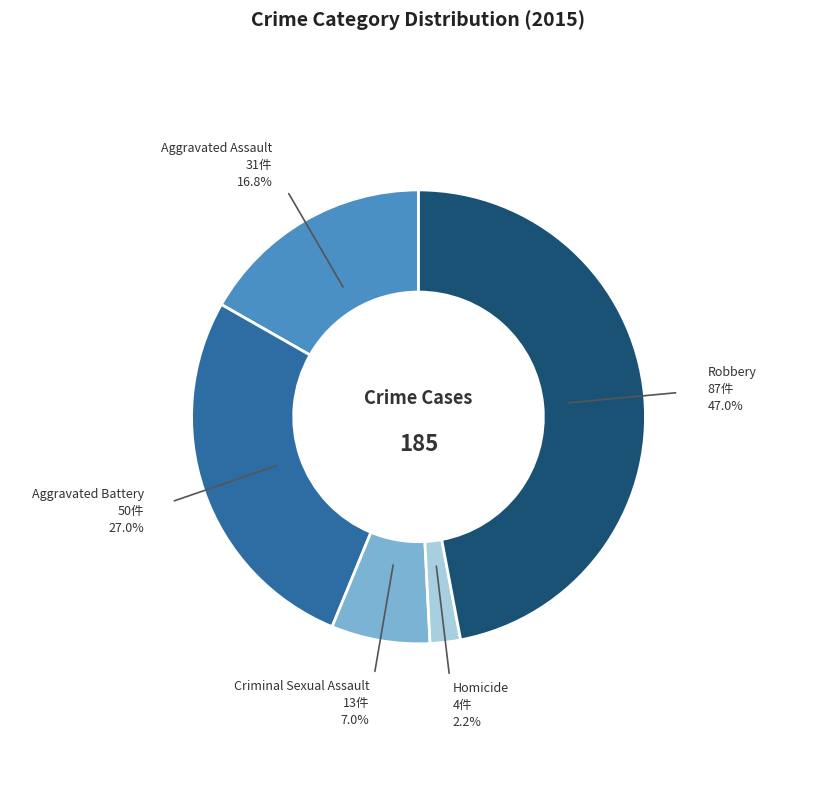

To the nearest percent, what portion does Aggravated Assault represent?

17%